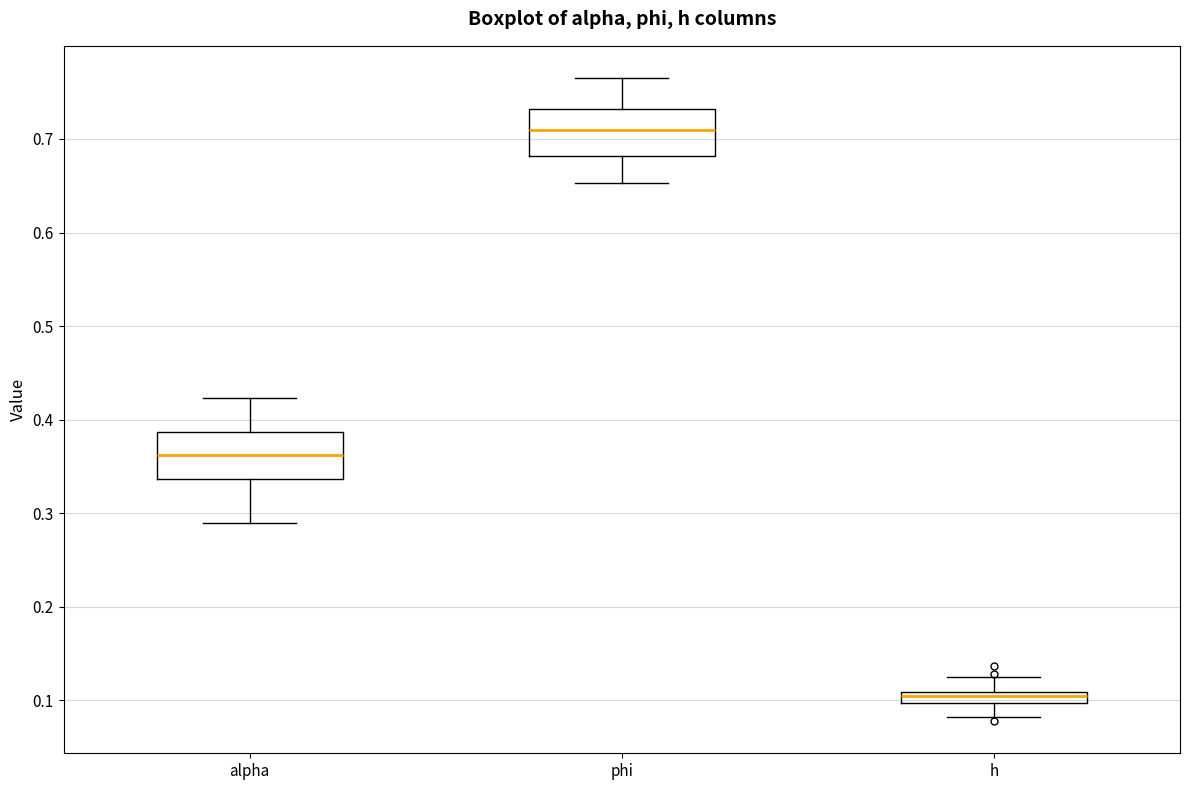

Which box has the highest median line?

phi